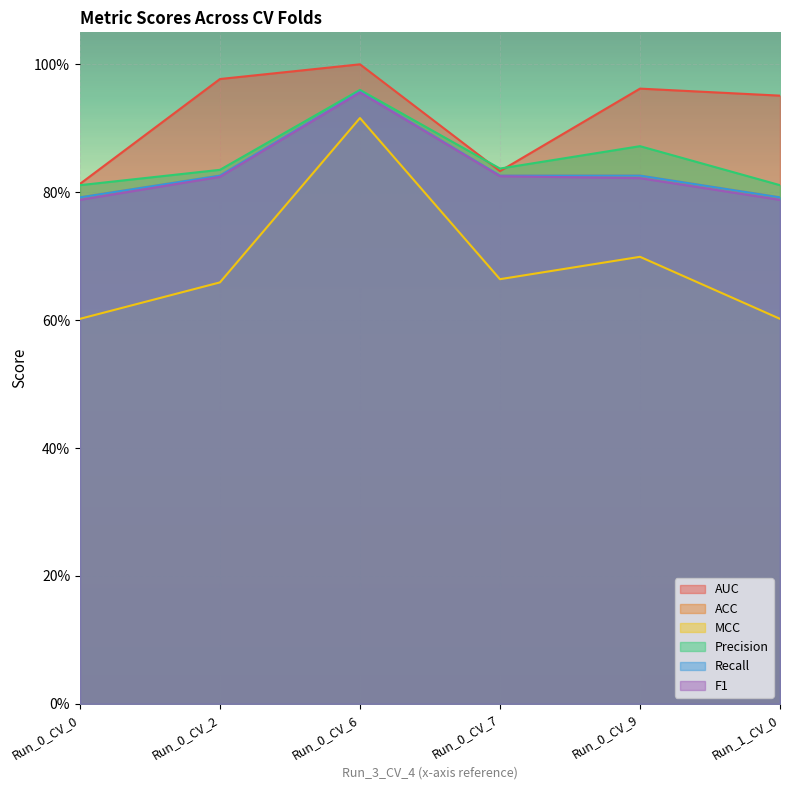

Which has a higher value, Run_0_CV_7 or Run_0_CV_2?

Run_0_CV_2